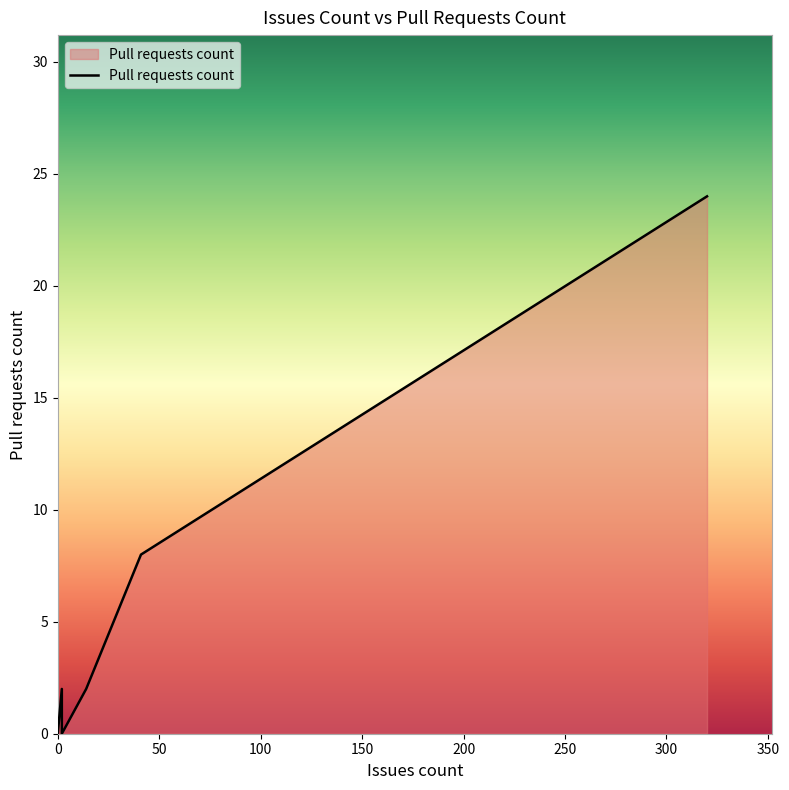

True or false: the data shows 16 at 2.

False